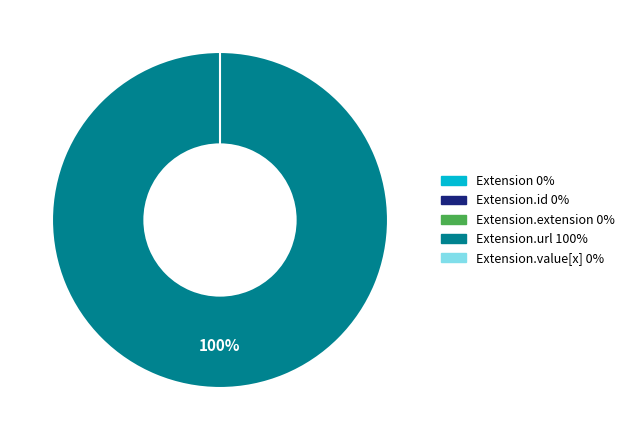

How many segments does this pie chart have?

5